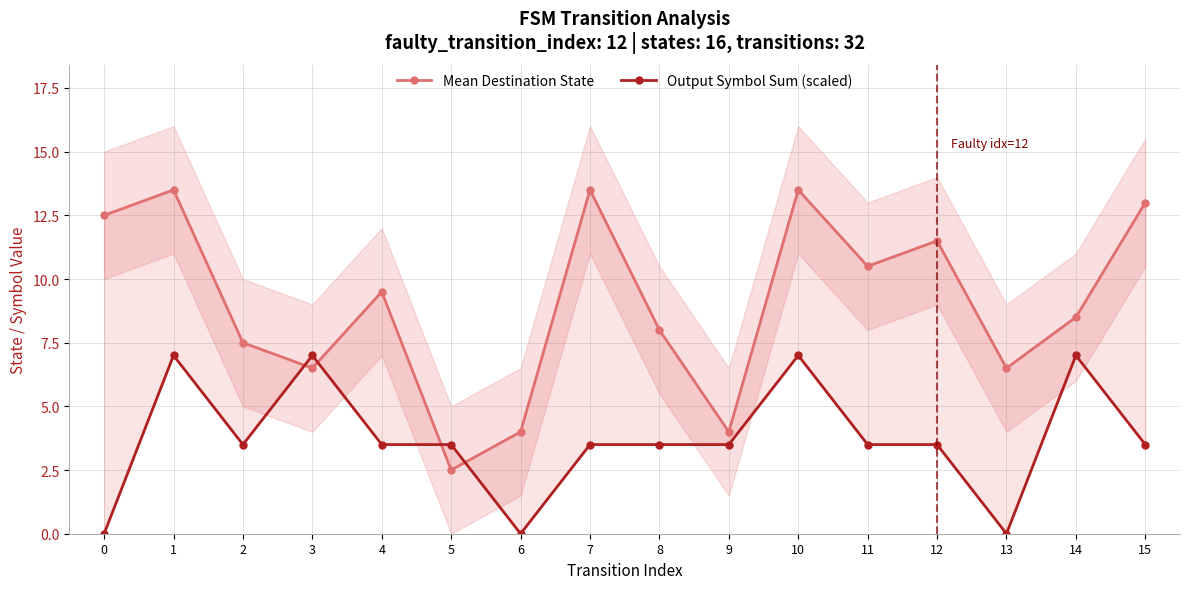

After their last crossing, which series has the higher values: Mean Destination State or Output Symbol Sum (scaled)?

Mean Destination State